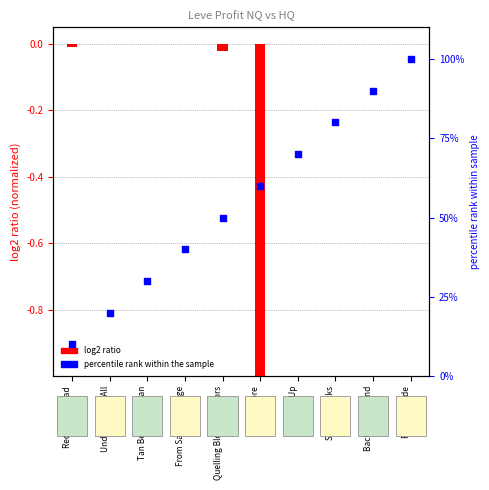

Which has a higher value, Back in the Band or Targe Up?

Back in the Band